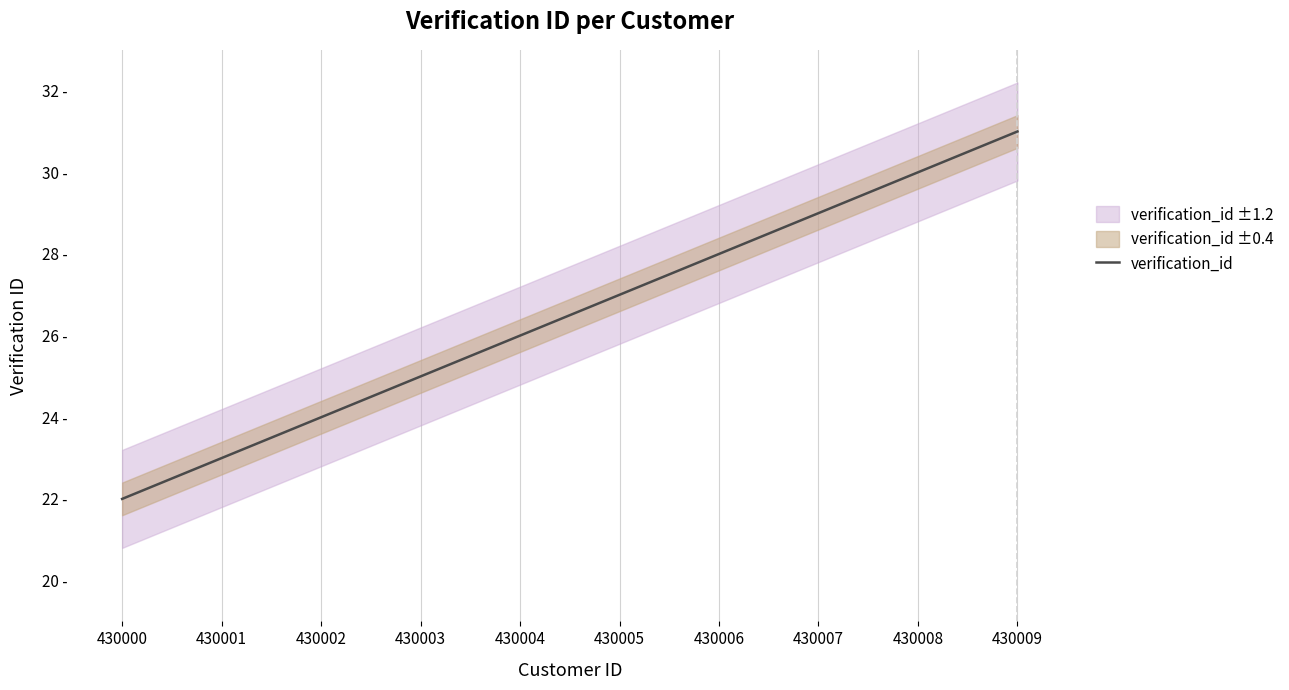

What is the difference between the second highest and minimum values?

8